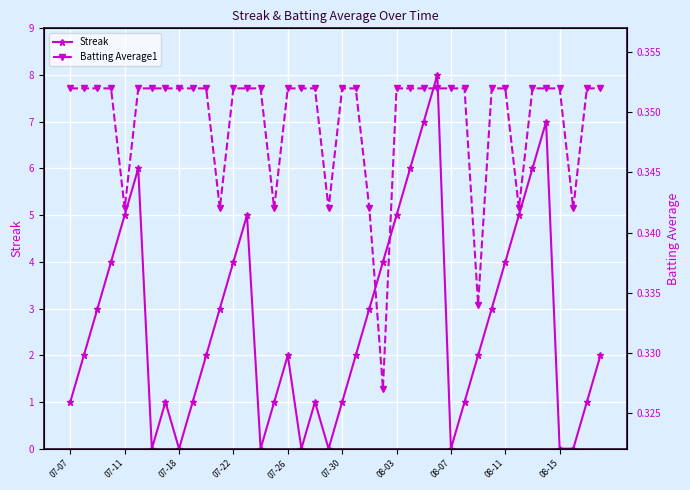

Reading right to left, extract all data points from this chart.

Streak: 2.0	1.0	0.0	0.0	7.0	6.0	5.0	4.0	3.0	2.0	1.0	0.0	8.0	7.0	6.0	5.0	4.0	3.0	2.0	1.0	0.0	1.0	0.0	2.0	1.0	0.0	5.0	4.0	3.0	2.0	1.0	0.0	1.0	0.0	6.0	5.0	4.0	3.0	2.0	1.0
Batting Average1: 0.4	0.4	0.3	0.4	0.4	0.4	0.3	0.4	0.4	0.3	0.4	0.4	0.4	0.4	0.4	0.4	0.3	0.3	0.4	0.4	0.3	0.4	0.4	0.4	0.3	0.4	0.4	0.4	0.3	0.4	0.4	0.4	0.4	0.4	0.4	0.3	0.4	0.4	0.4	0.4